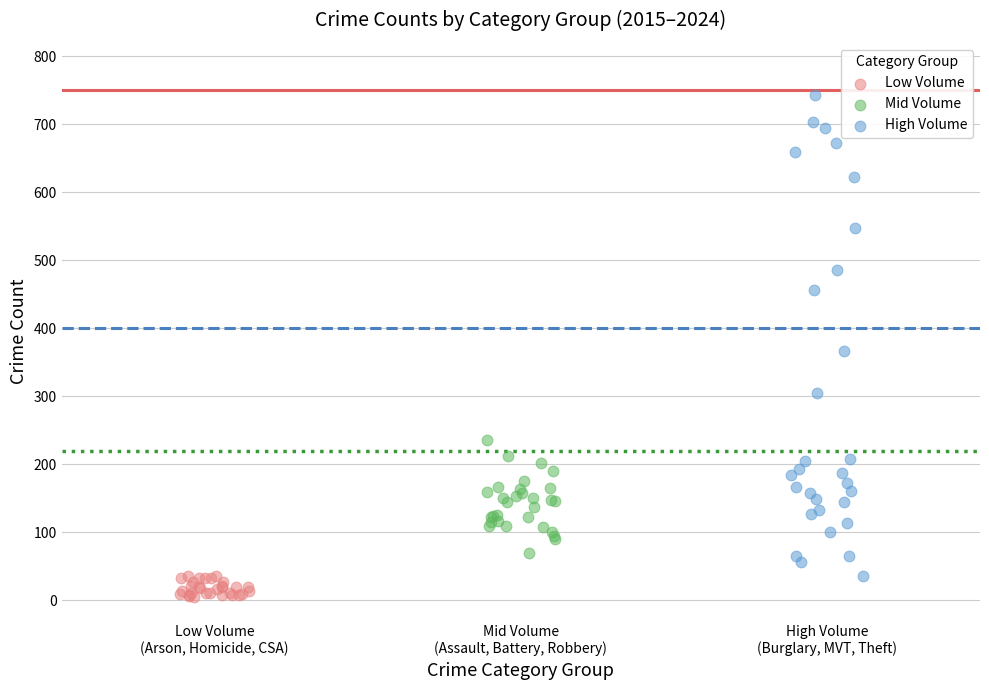

What are all the series names shown in the legend?

Low Volume, Mid Volume, High Volume